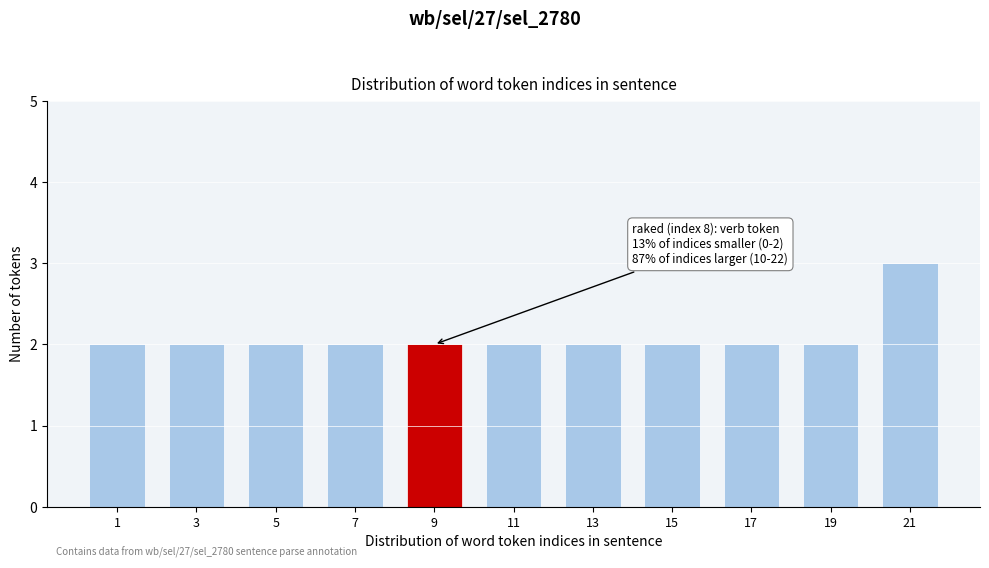

Reading left to right, transcribe all the data shown in this chart.

2	2	2	2	2	2	2	2	2	2	3